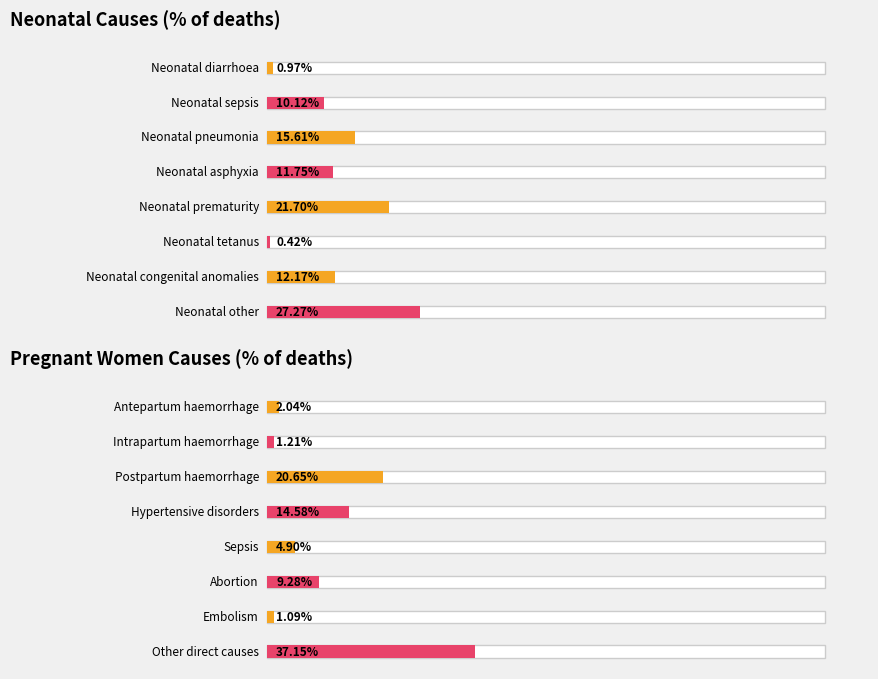

How many series are shown in this chart?

2